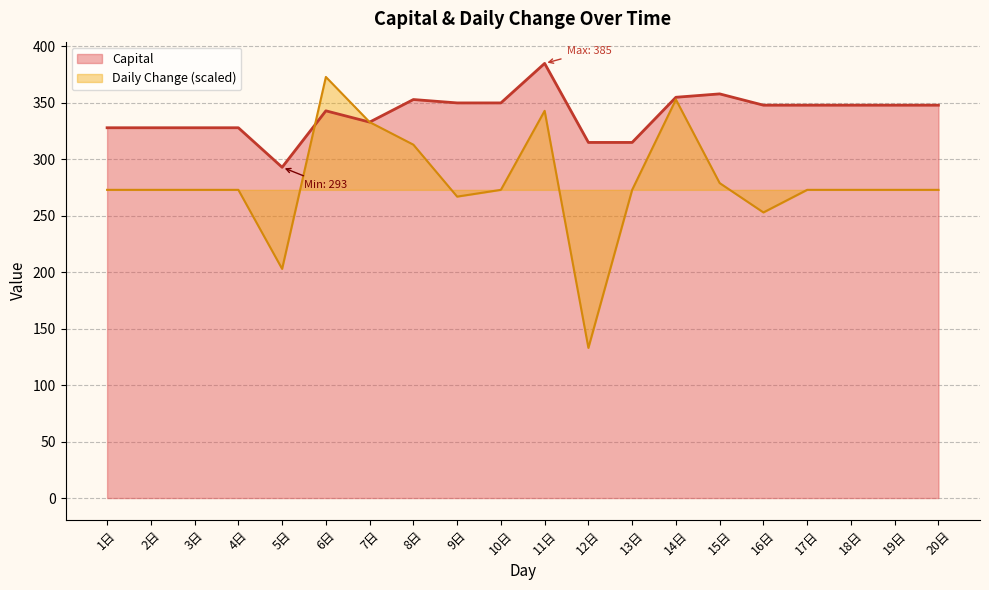

Rank the categories by Capital value from highest to lowest.

11日, 15日, 14日, 8日, 9日, 10日, 16日, 17日, 18日, 19日, 20日, 6日, 7日, 1日, 2日, 3日, 4日, 12日, 13日, 5日